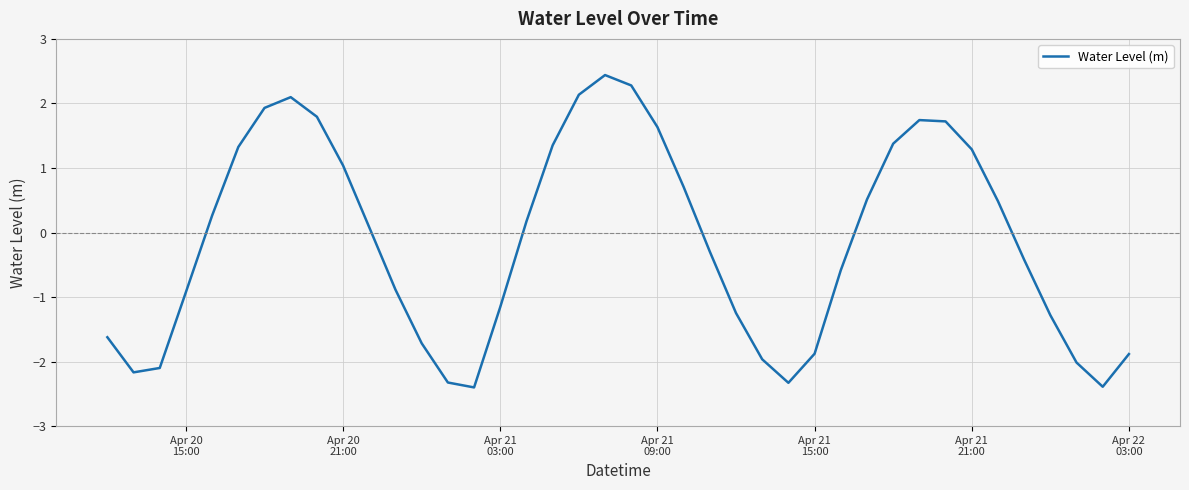

What is the maximum value shown in the chart?

2.4